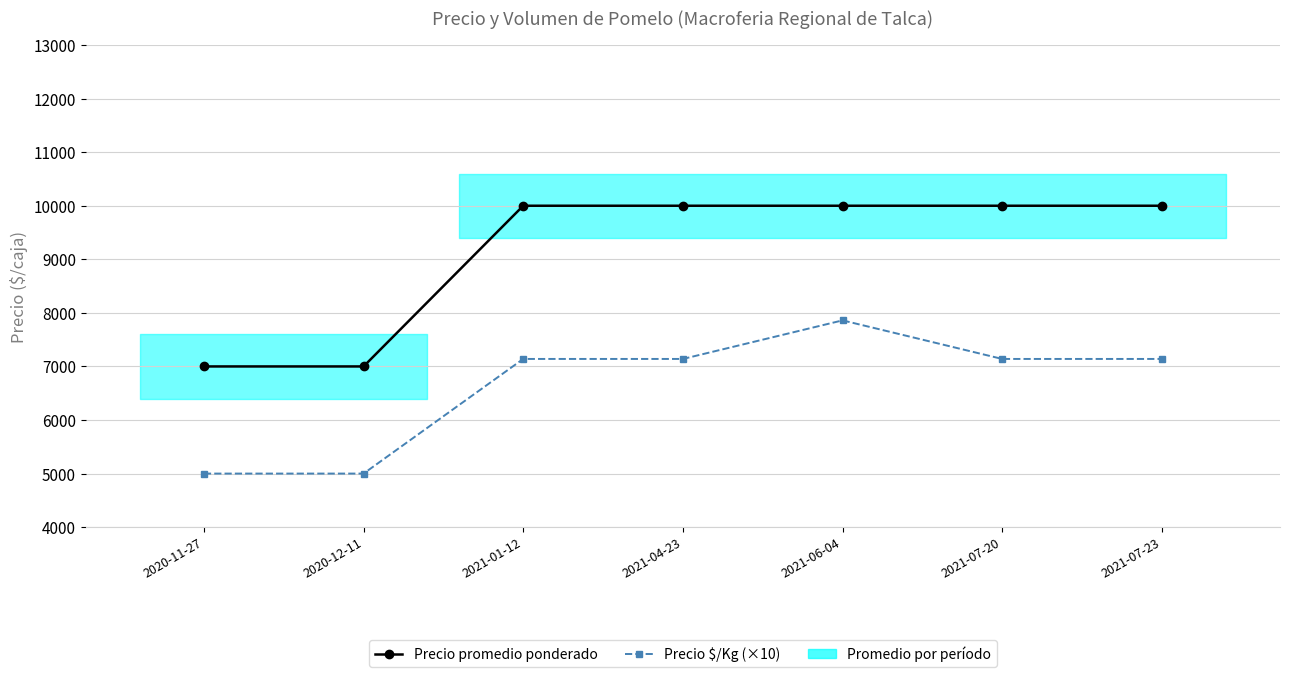

How many lines are shown in the chart?

2